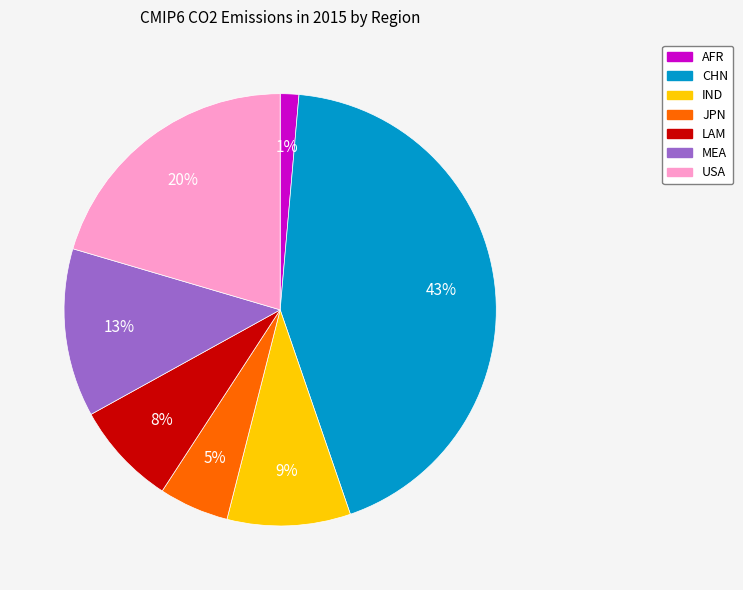

Count the number of slices in the pie.

7